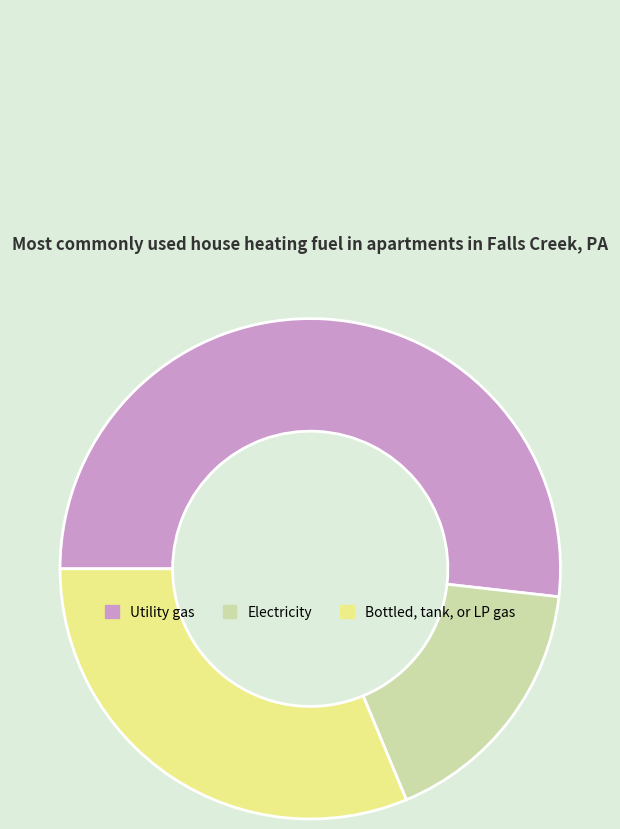

Which slice represents more than half of the pie?

Utility gas